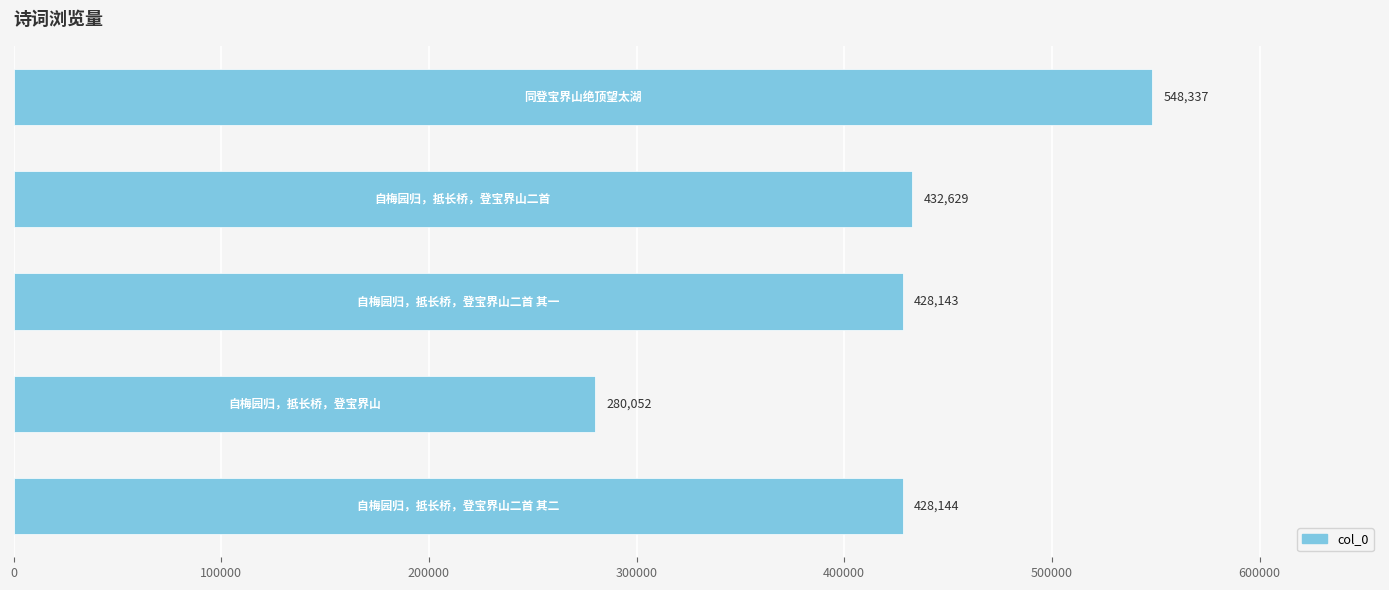

How many bars are there in total?

5